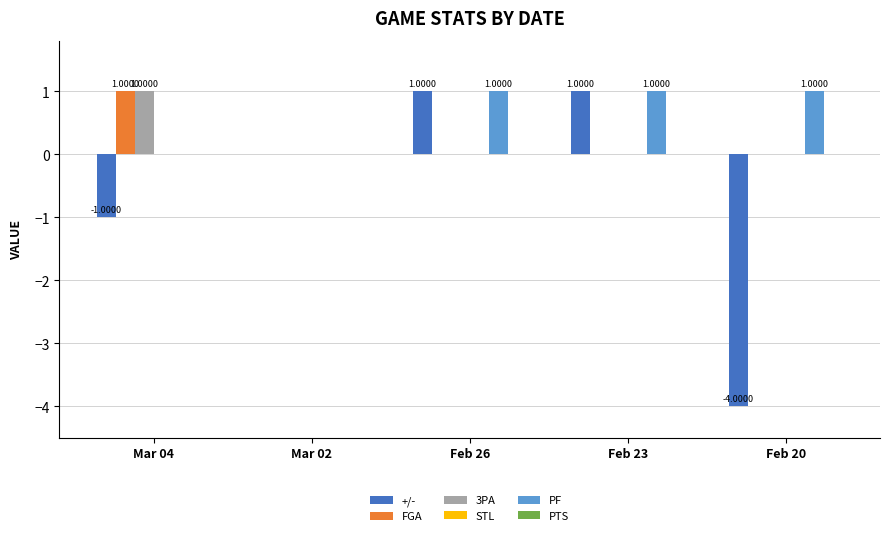

Which series changed the most between Mar 02 and Feb 20?

+/-